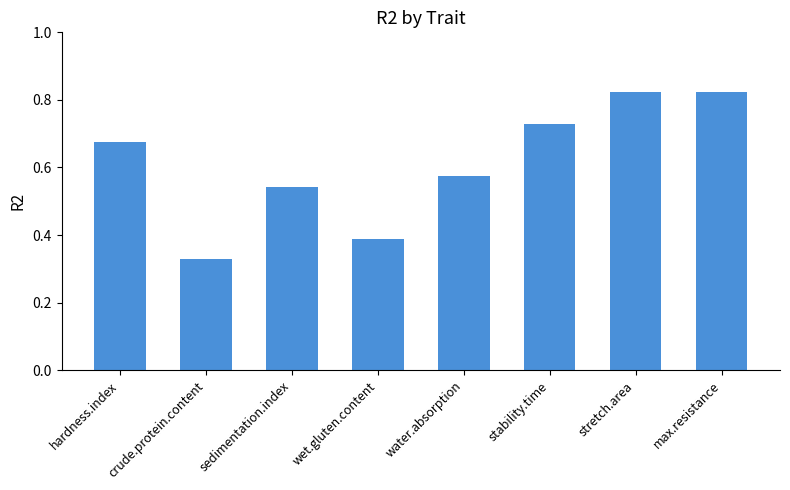

Count the values in the range 0 to 1.

8